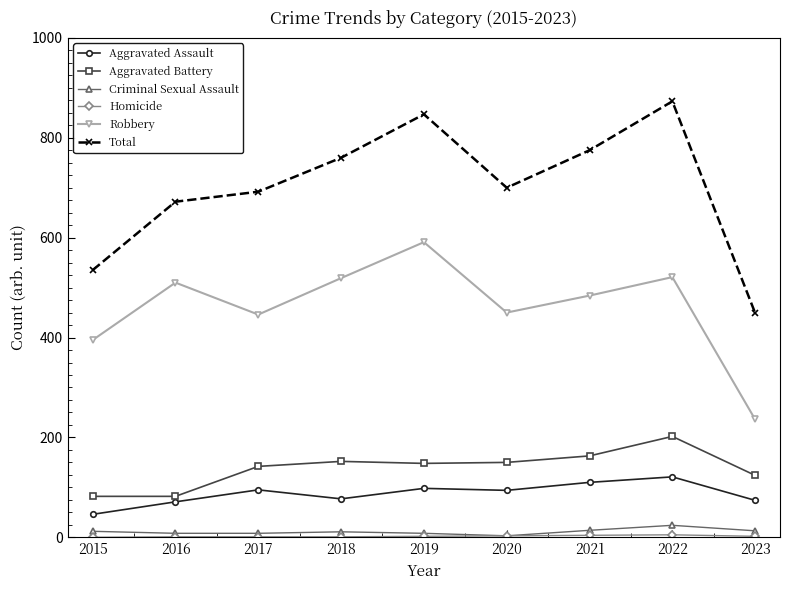

What is the sum of the Aggravated Assault values at 2017 and 2015?

141